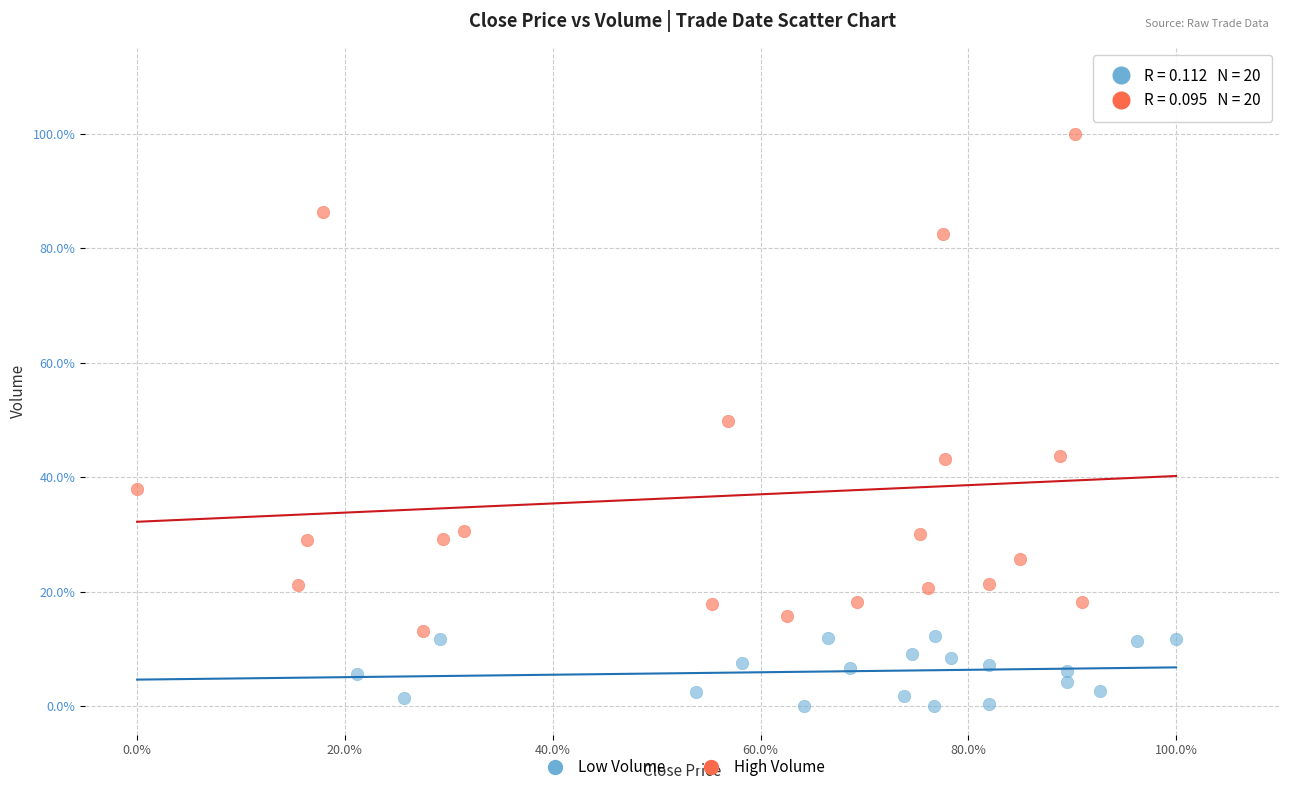

Which series contains the highest Y value?

High Volume